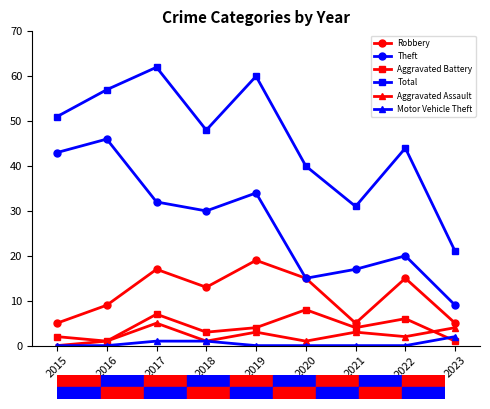

What is the difference between the Theft values at 2020 and 2022?

5